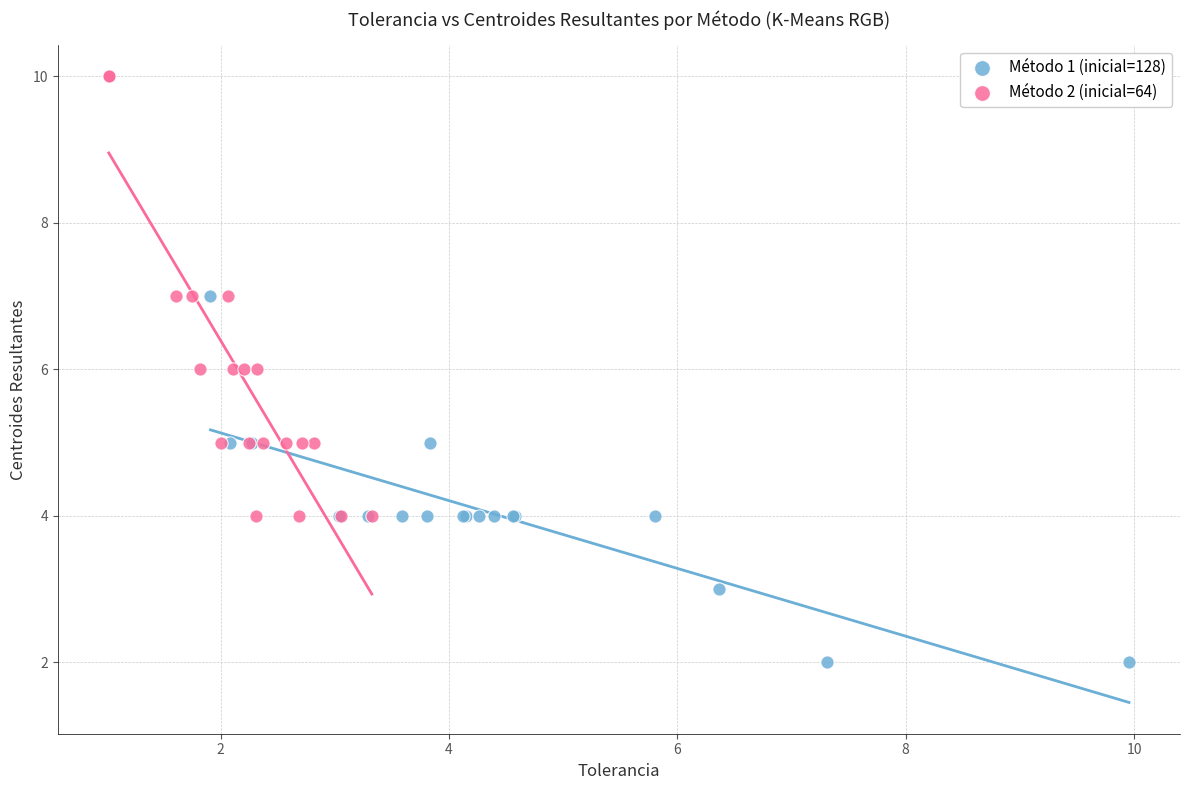

Which series reaches the minimum Y coordinate?

Método 1 (inicial=128)